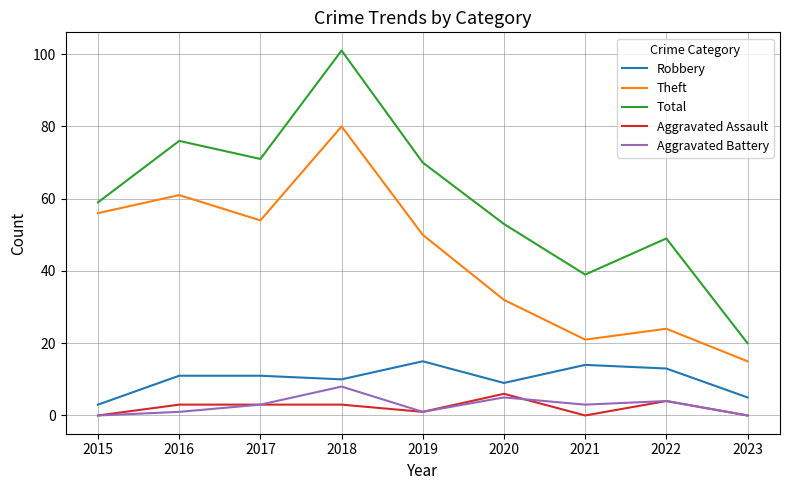

The Total series shows 27 at 2015. True or false?

False